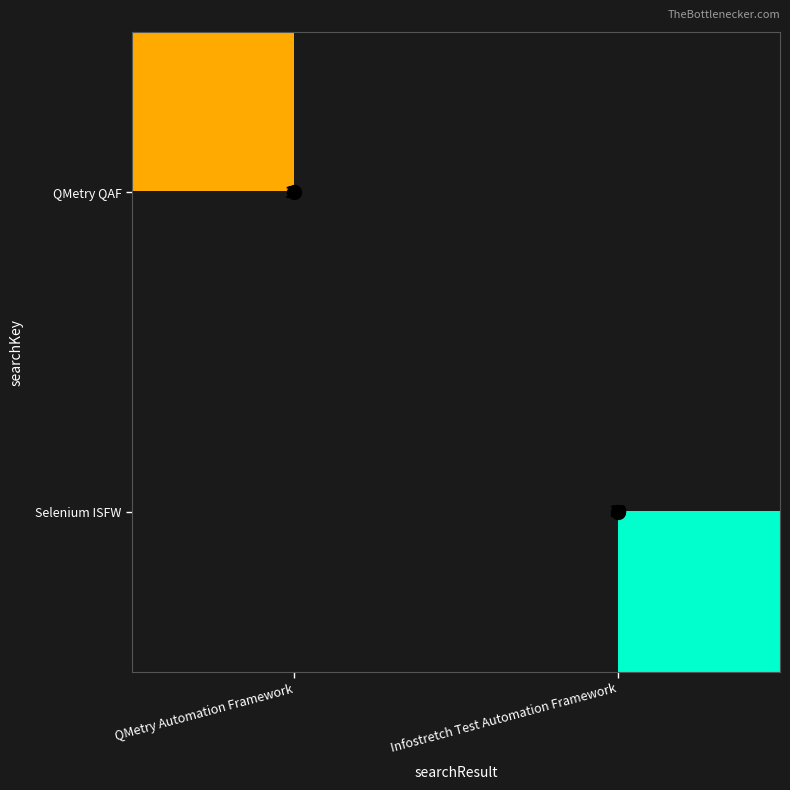

What is the total value across all series at Infostretch Test Automation Framework?

20